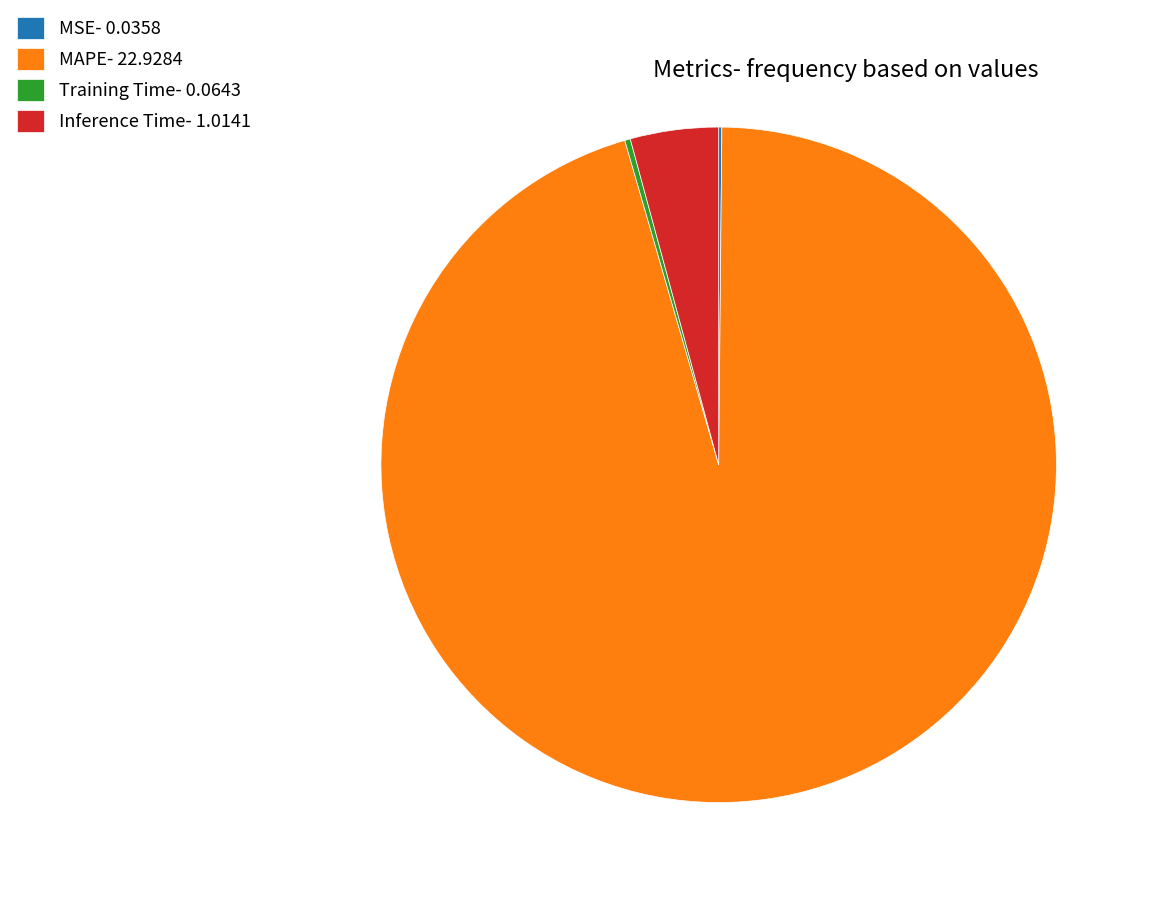

Is there any slice that represents more than half of the pie?

Yes